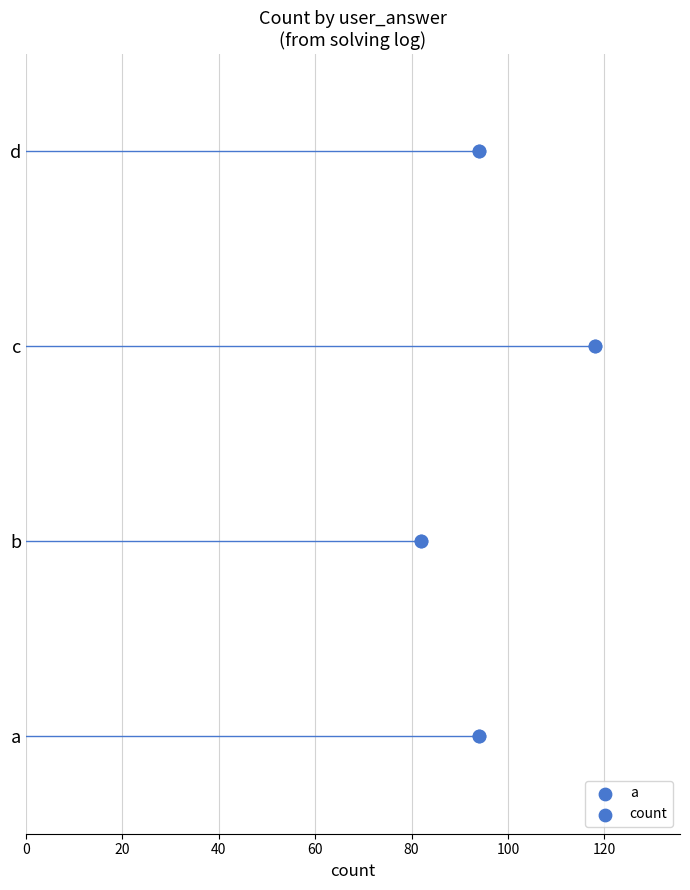

Approximately how many times larger is the value at 40 compared to 20?

2.0